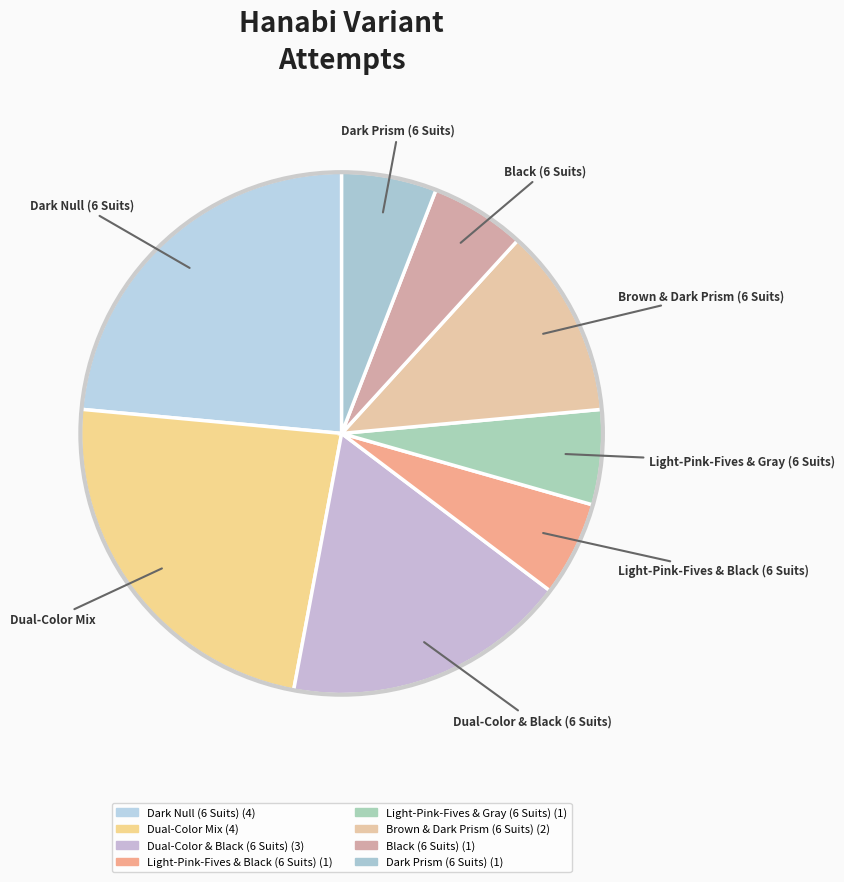

To the nearest percent, what is the combined percentage of Black (6 Suits) and Brown & Dark Prism (6 Suits)?

18%